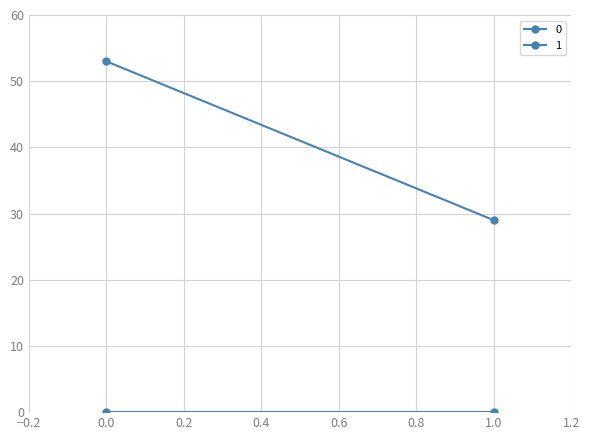

What is the value of the 0 point at the 1st from the left?

53